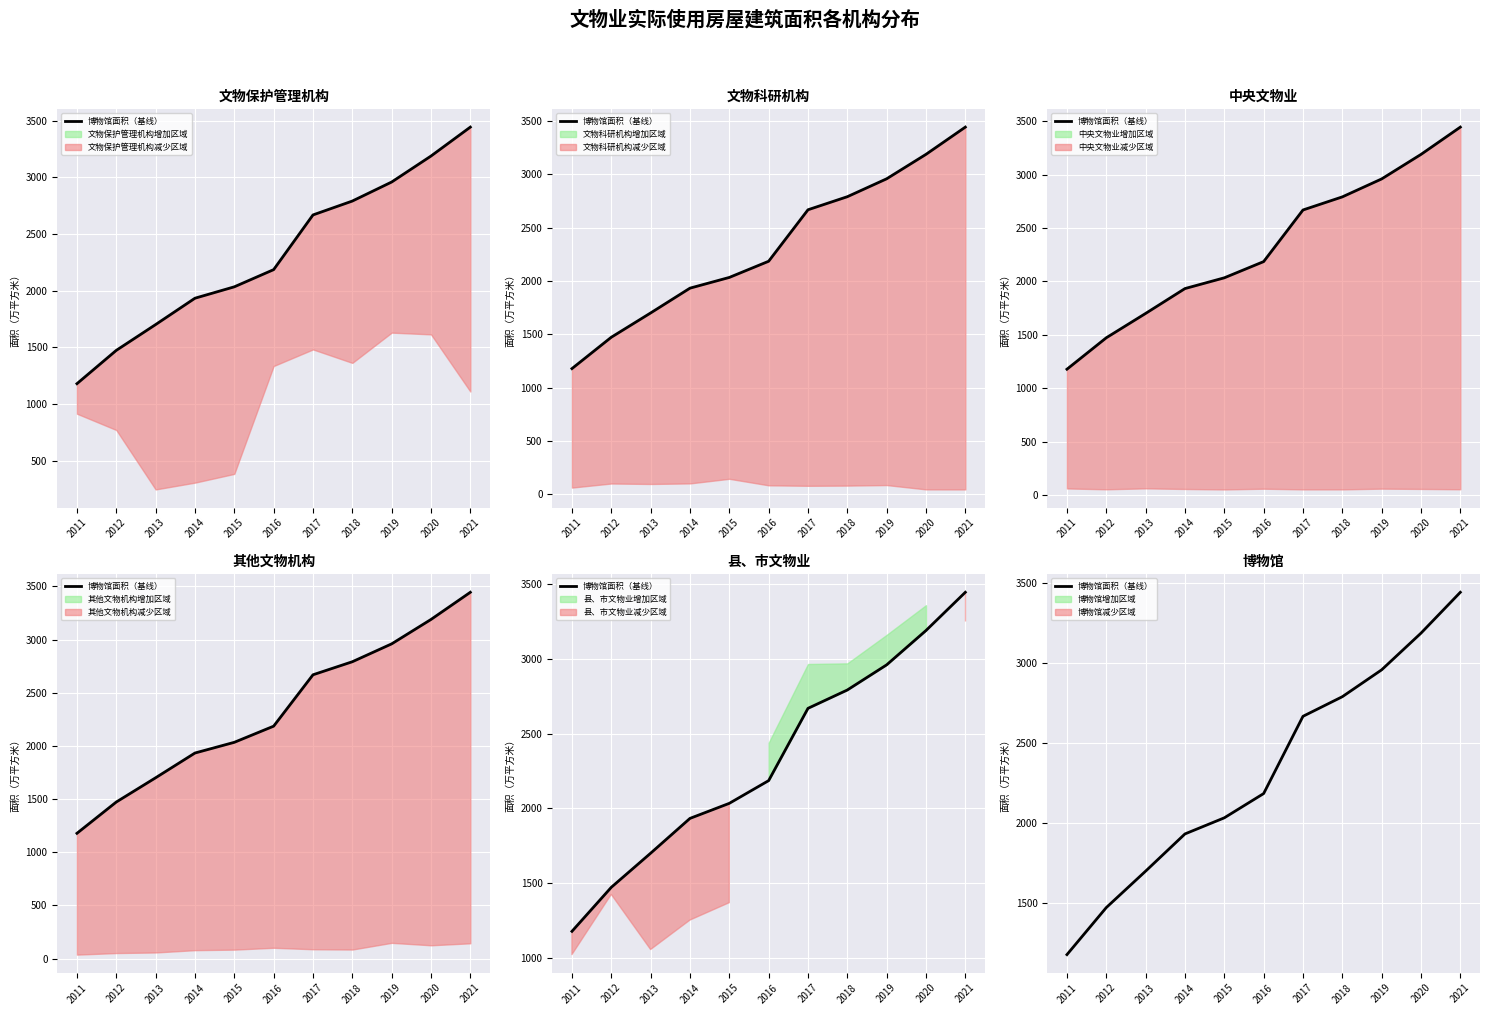

Count the number of data series in this chart.

1